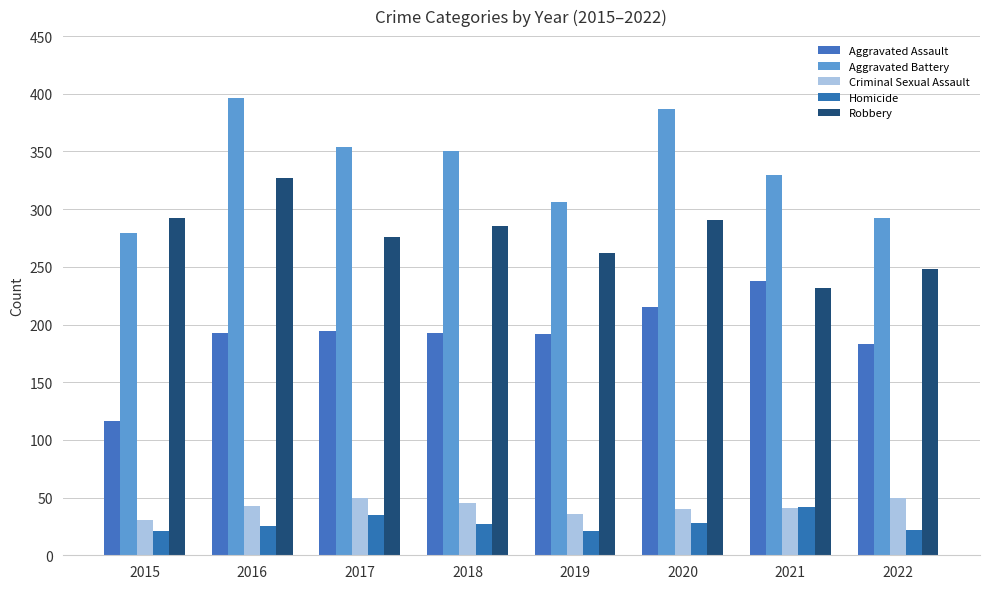

Rank the series by their maximum value, from lowest to highest.

Homicide, Criminal Sexual Assault, Aggravated Assault, Robbery, Aggravated Battery